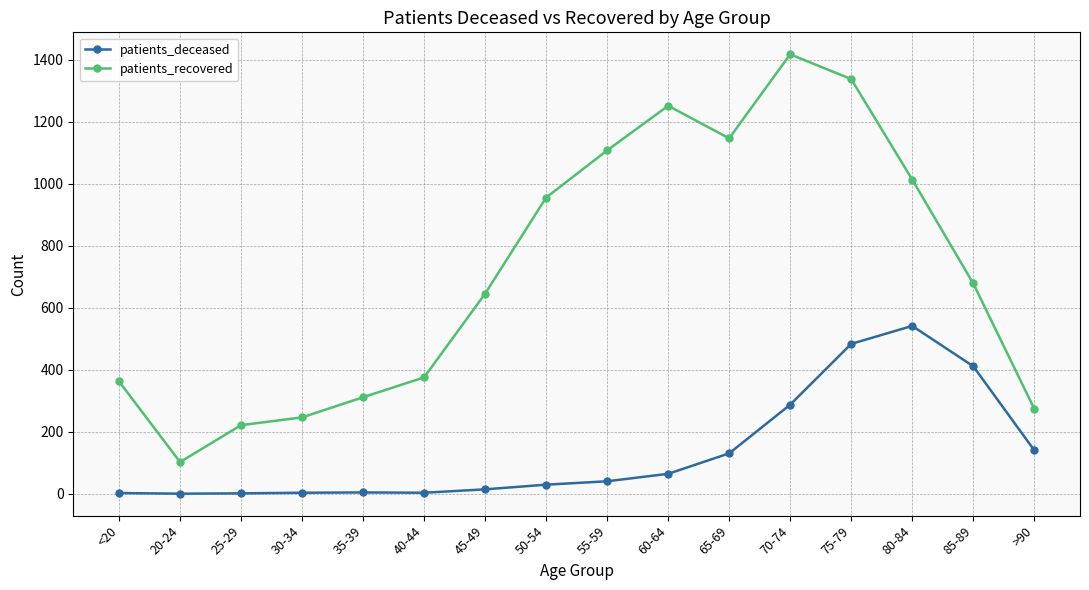

The value of patients_recovered at 35-39 is 101. True or false?

False